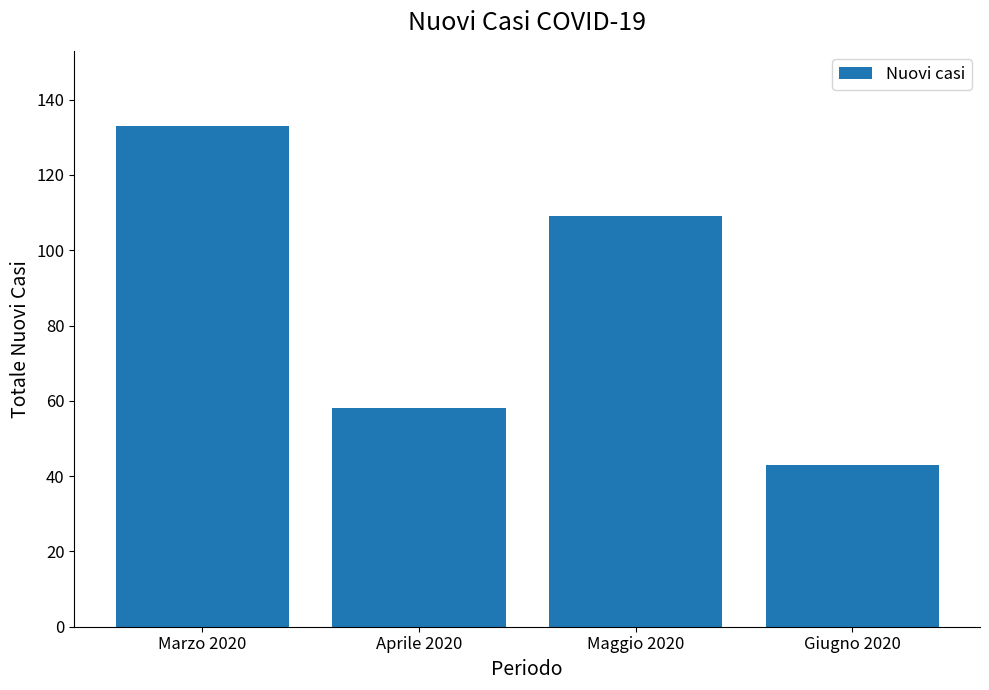

Where is the data nearest to the value 88?

Maggio 2020